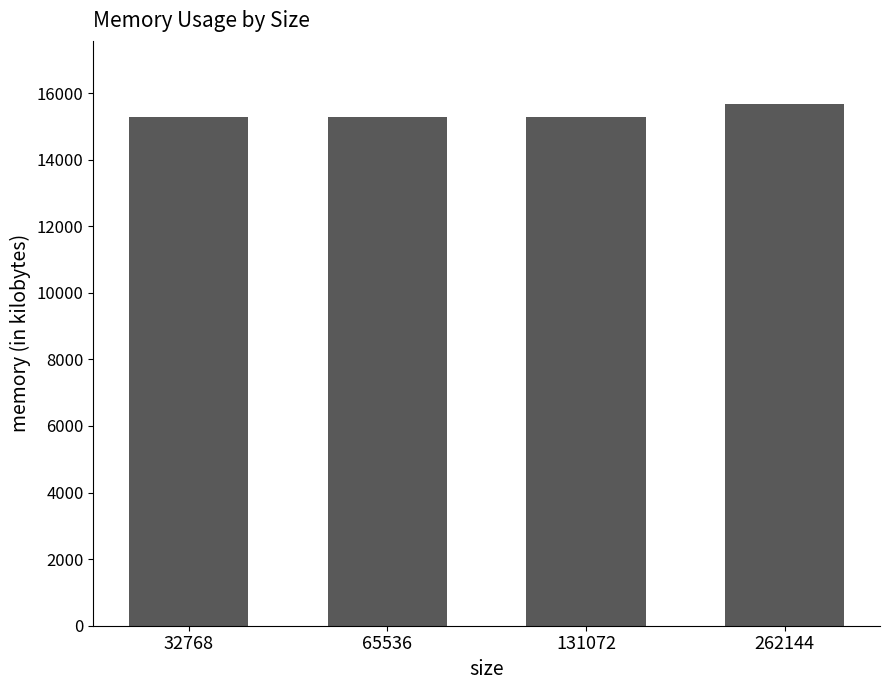

Approximately how many times larger is the value at 65536 compared to 131072?

1.0